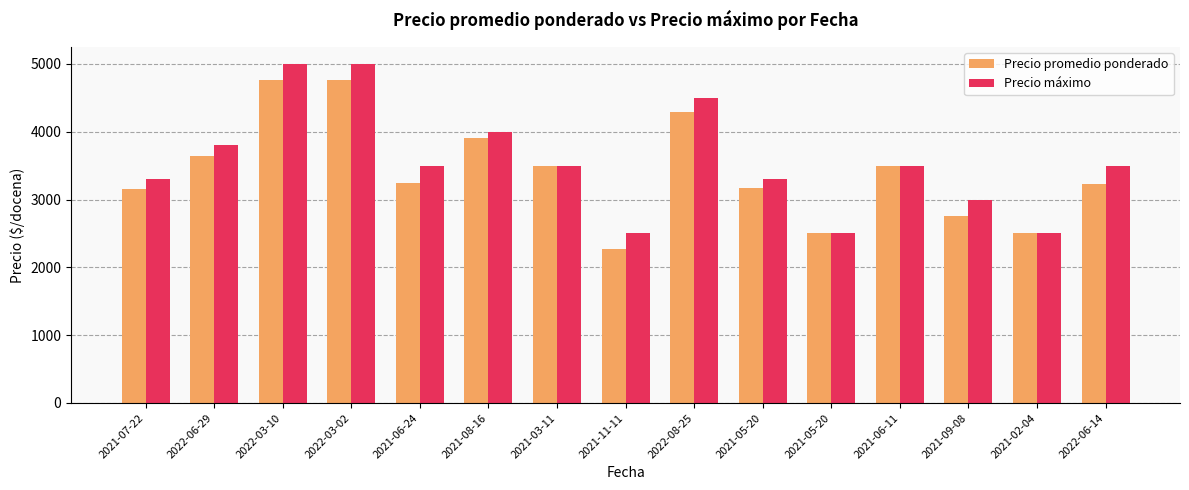

What is the difference between the second highest and second lowest values in the Precio promedio ponderado series?

2269